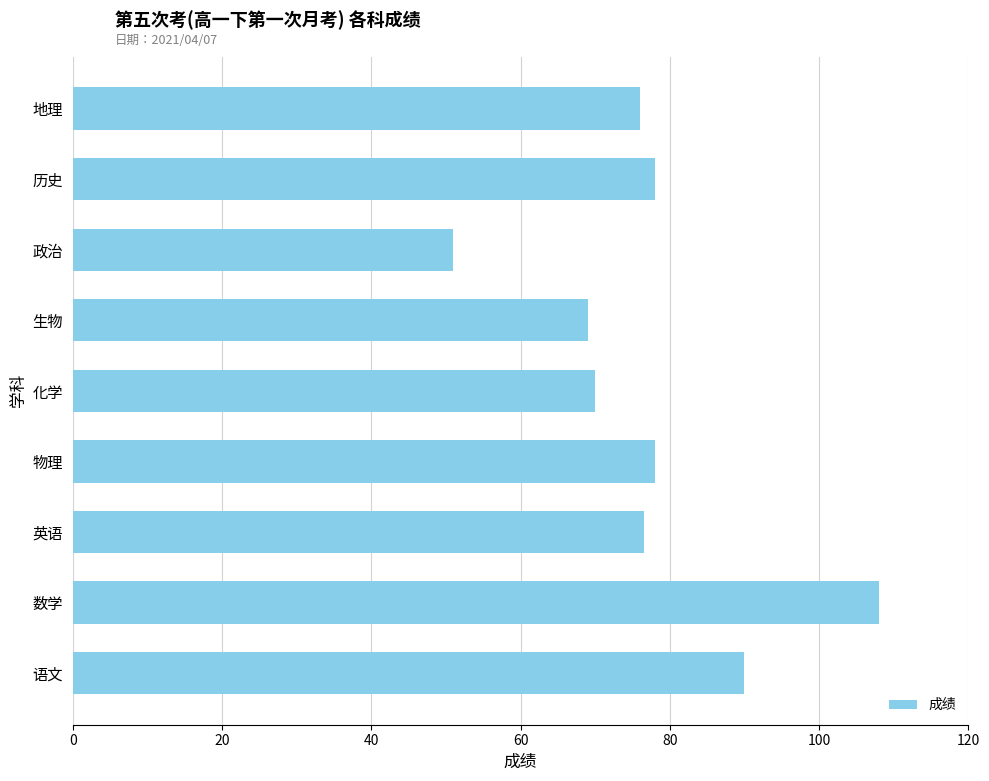

Between 生物 and 历史, which is larger?

历史